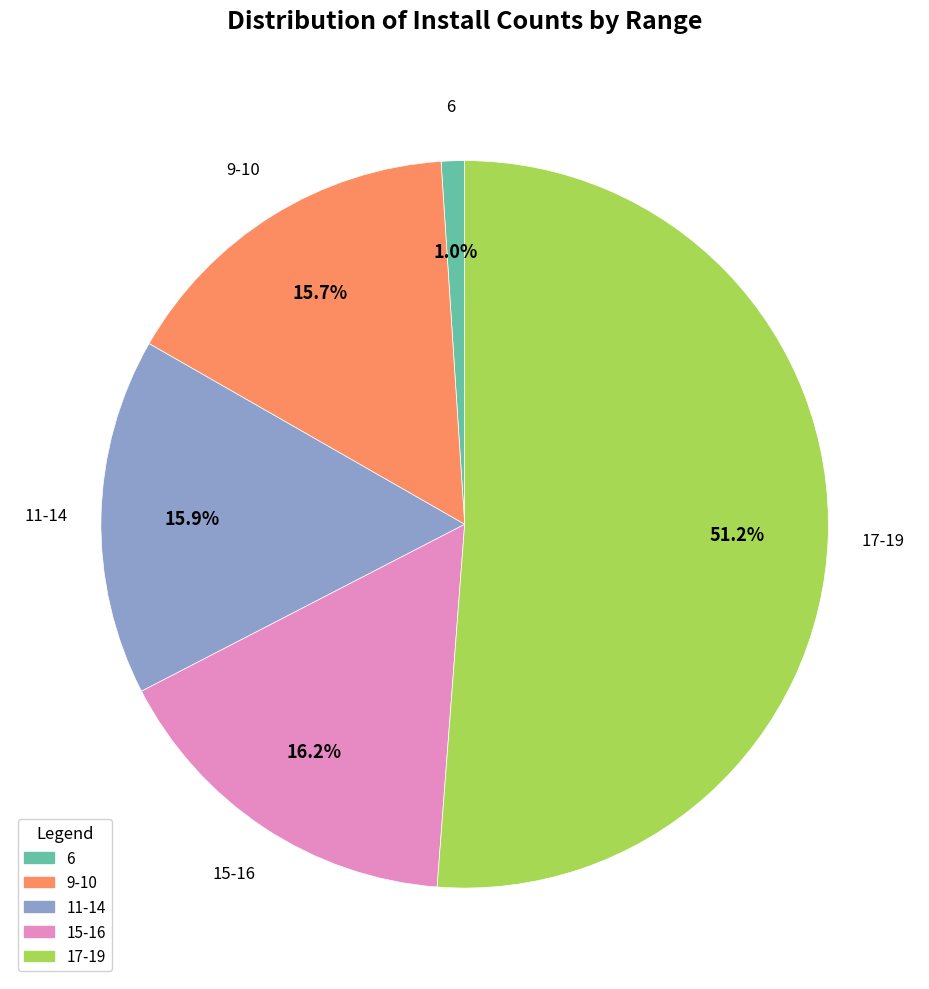

Is there a majority slice in this chart?

Yes